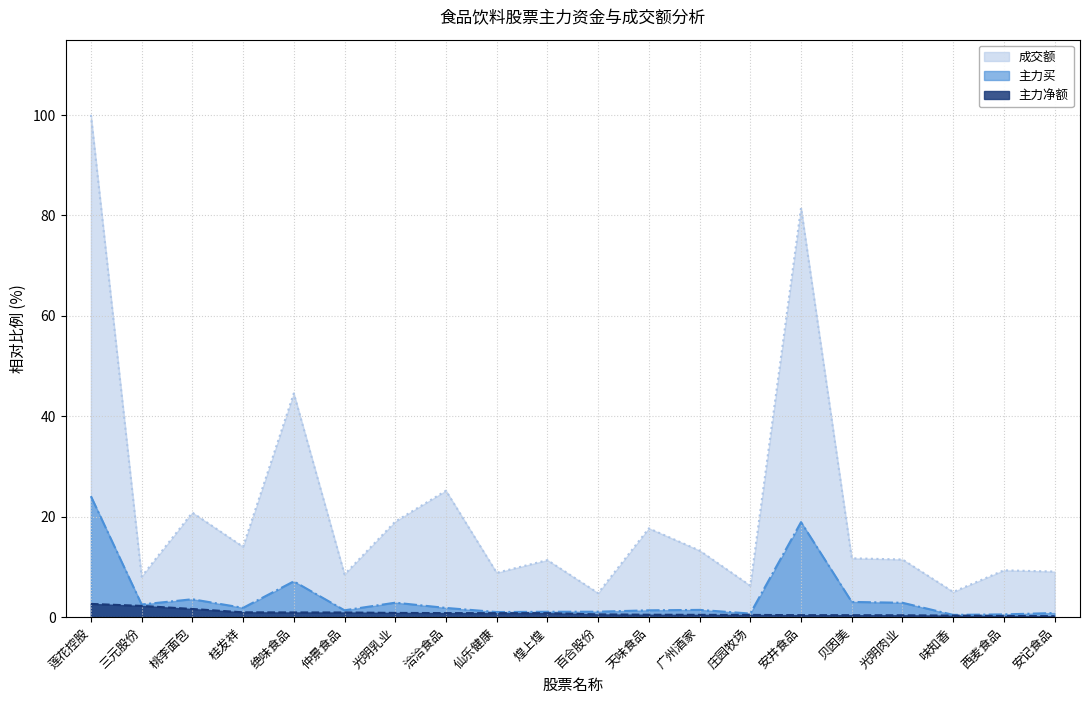

What is the highest value of the 主力买 series?

24.1